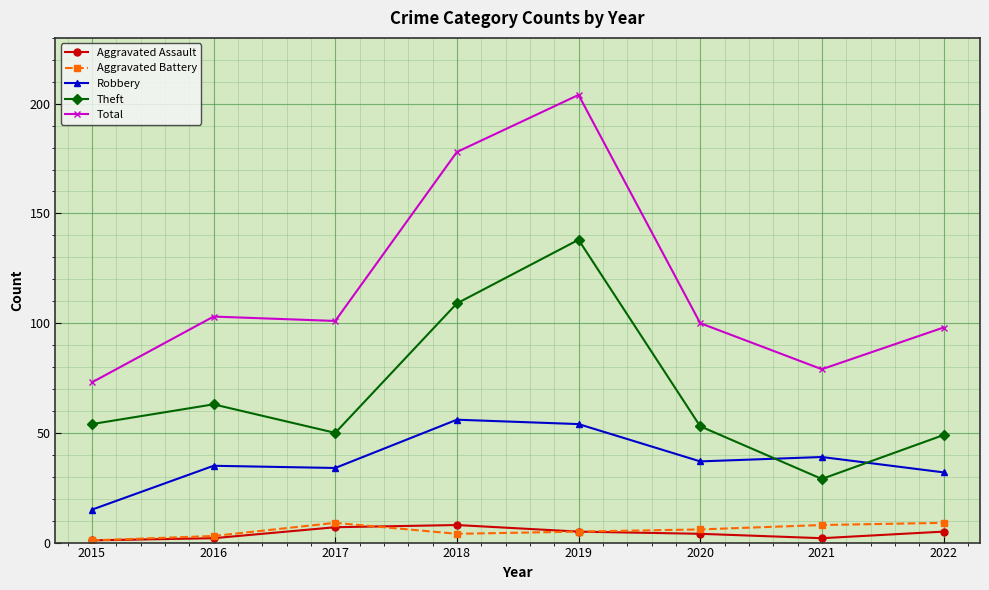

In Robbery, how many points are higher than both neighbors (excluding endpoints)?

3